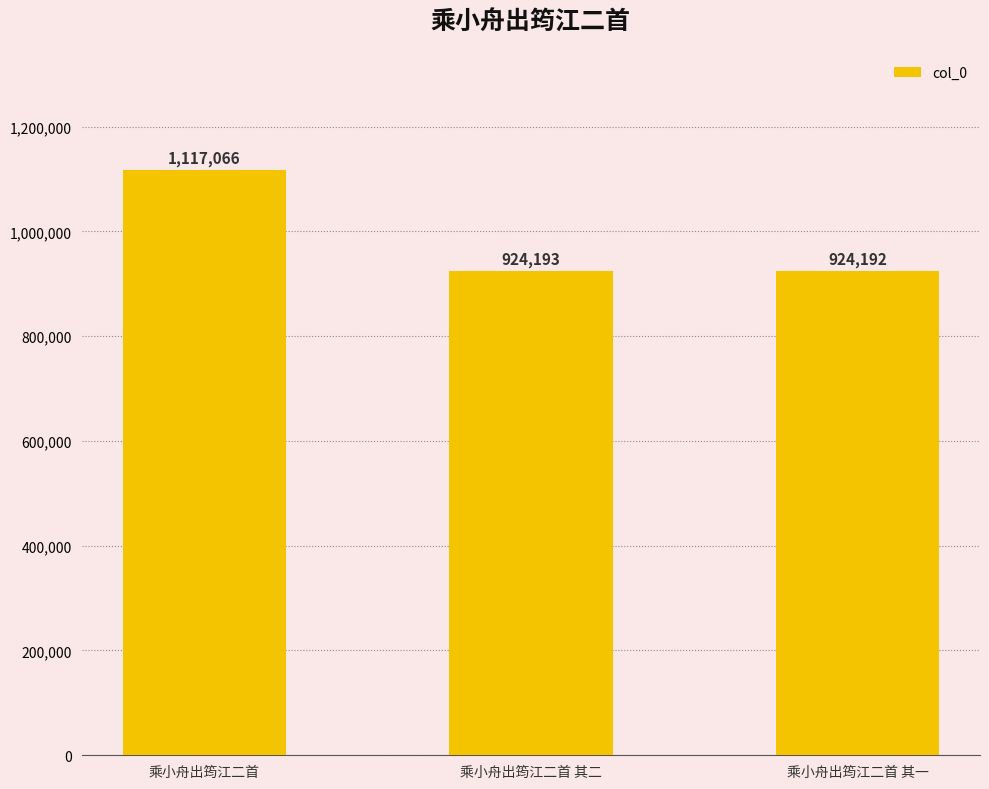

How many data points are less than 924193?

1